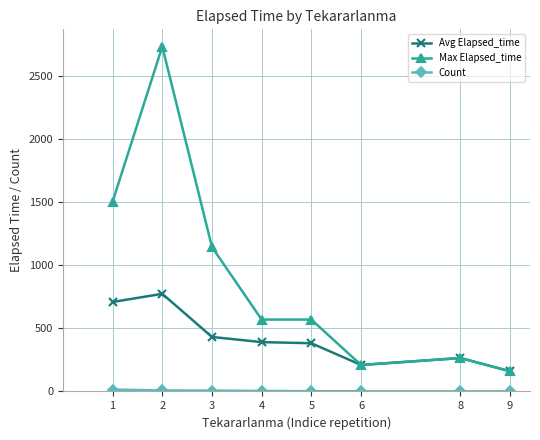

Which series has the largest total across all categories?

Max Elapsed_time